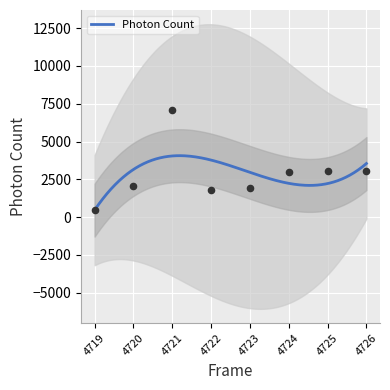

What is the change in value from 4724 to 4725?

+74.3